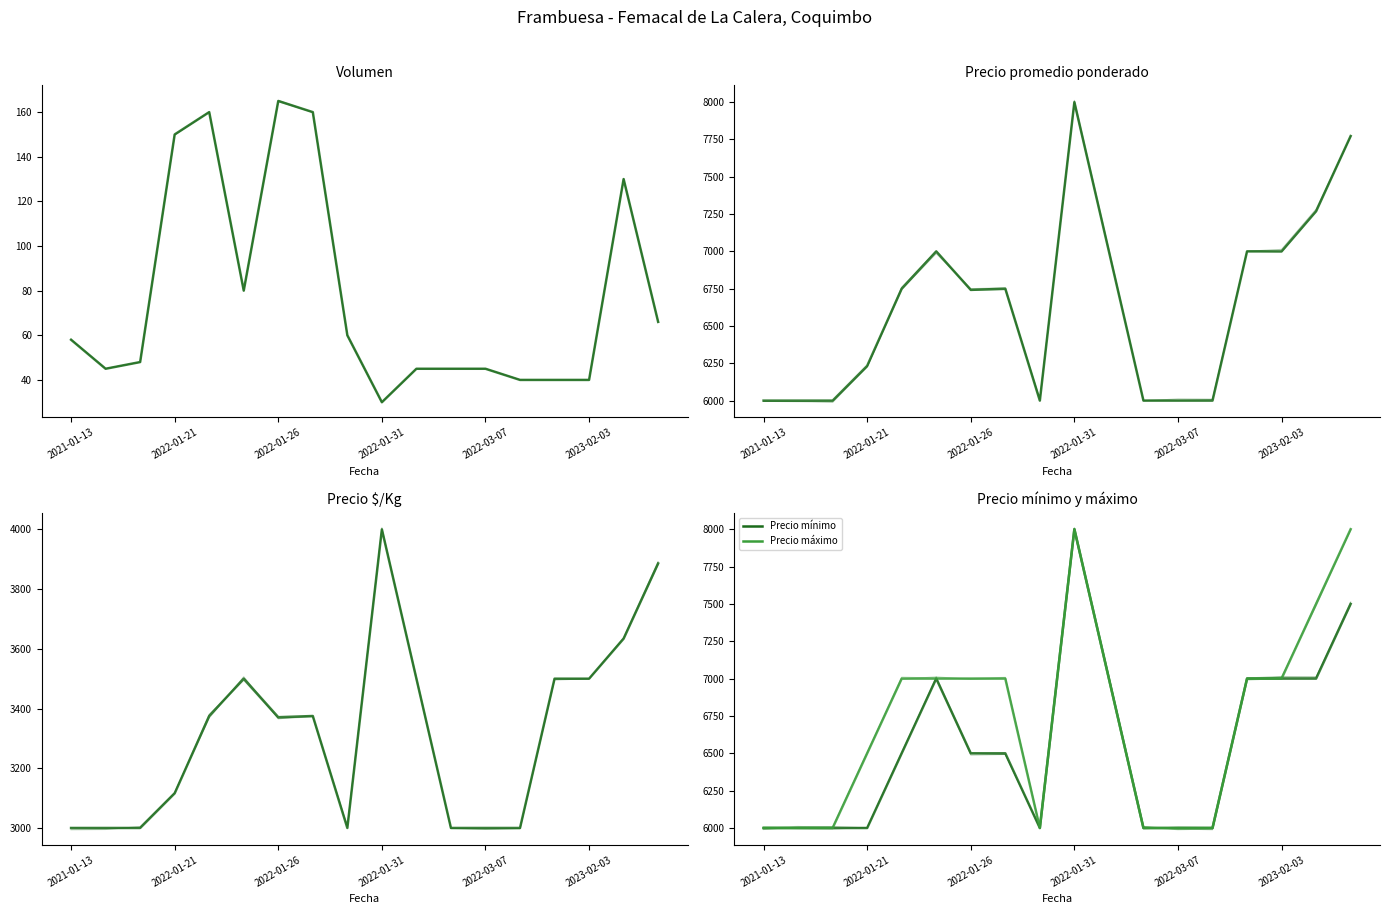

Which series has the largest range (max minus min)?

Precio promedio ponderado